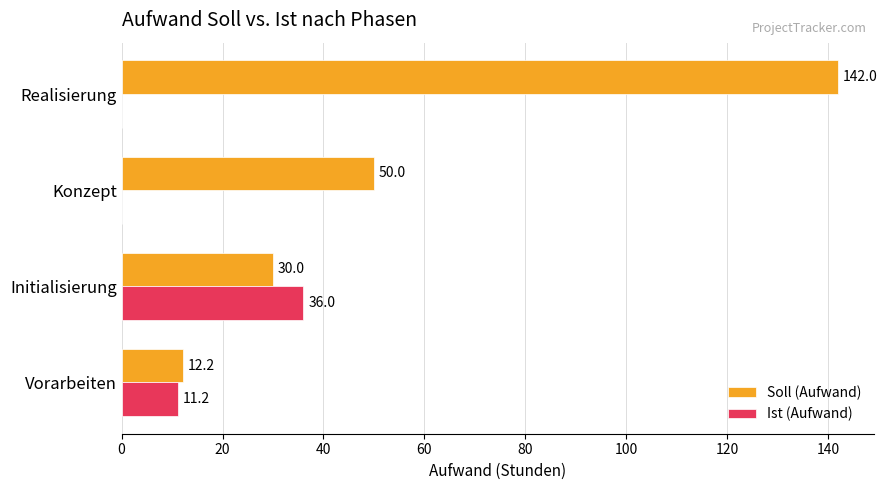

Which series has the largest total across all categories?

Soll (Aufwand)